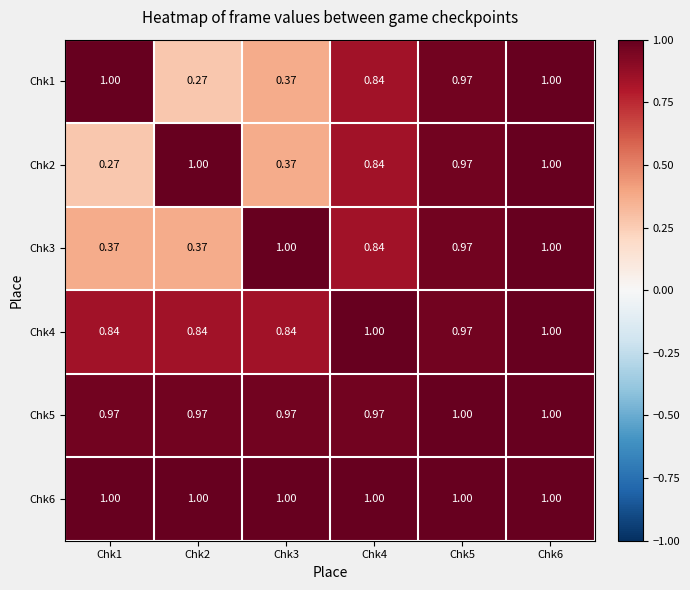

What is the spread (max minus min) of values at Chk4?

0.2